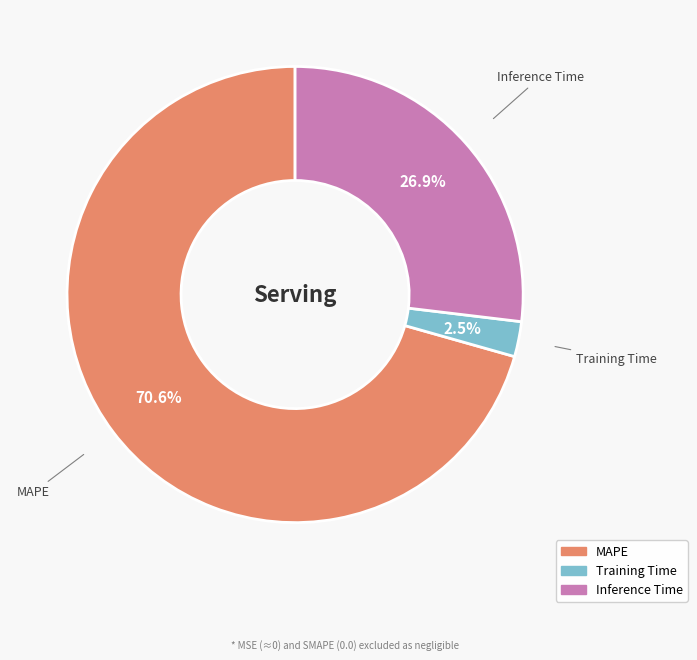

To the nearest percent, what is the combined percentage of MAPE and Training Time?

73%